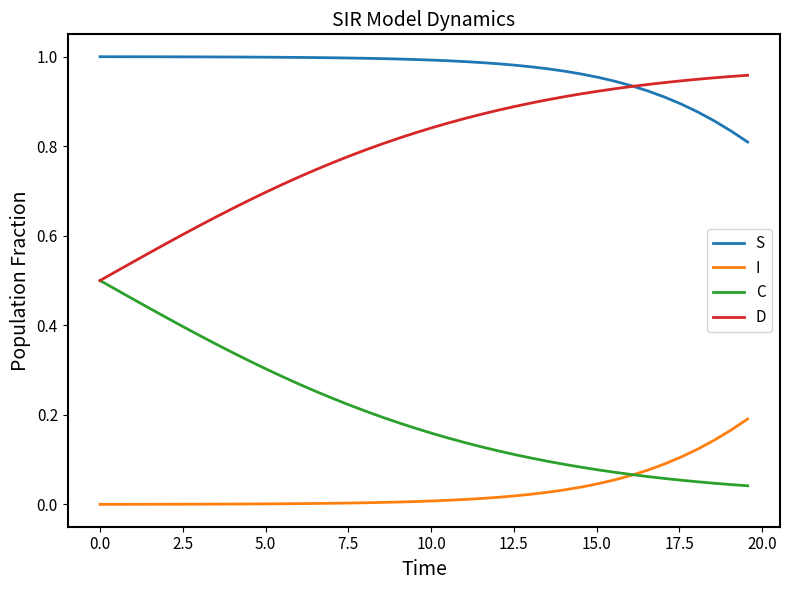

List the series in order of their overall mean, lowest first.

I, C, D, S